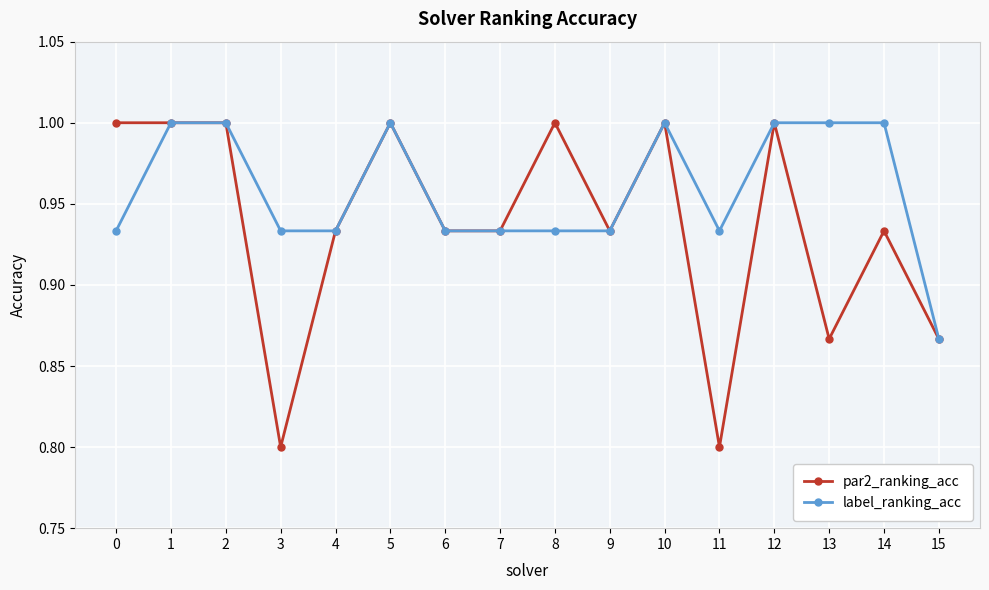

List the series in order of their overall mean, lowest first.

par2_ranking_acc, label_ranking_acc